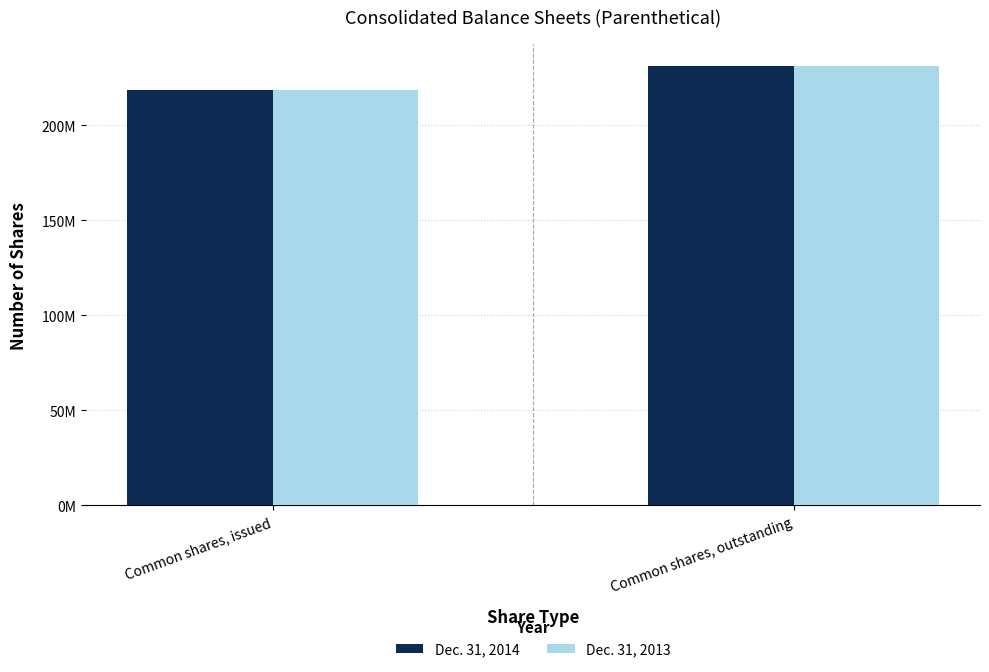

What is the value of the Dec. 31, 2014 bar at the 1st from the left?

218684205